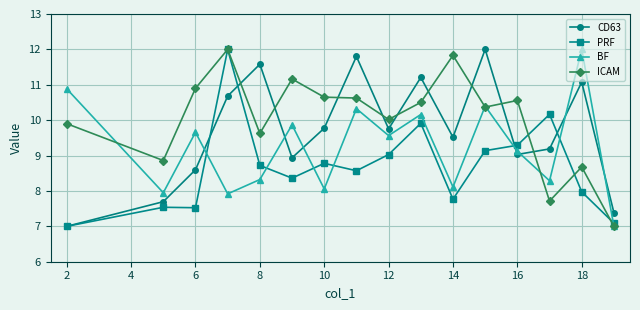

Which series has the largest total across all categories?

ICAM